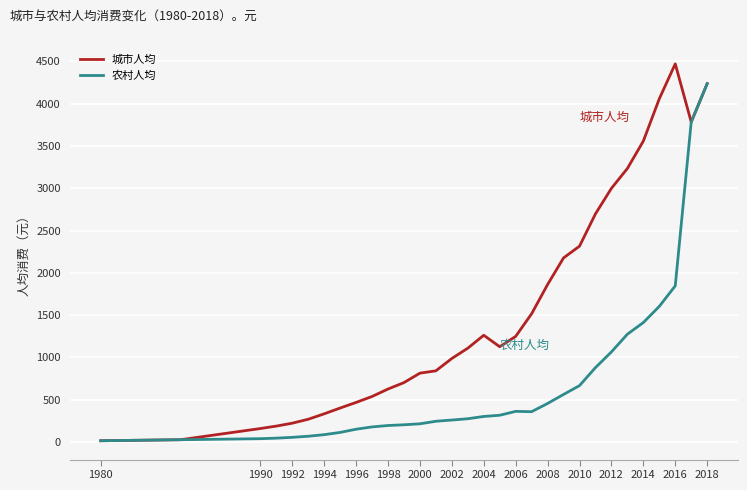

Which series has the widest spread of values?

城市人均